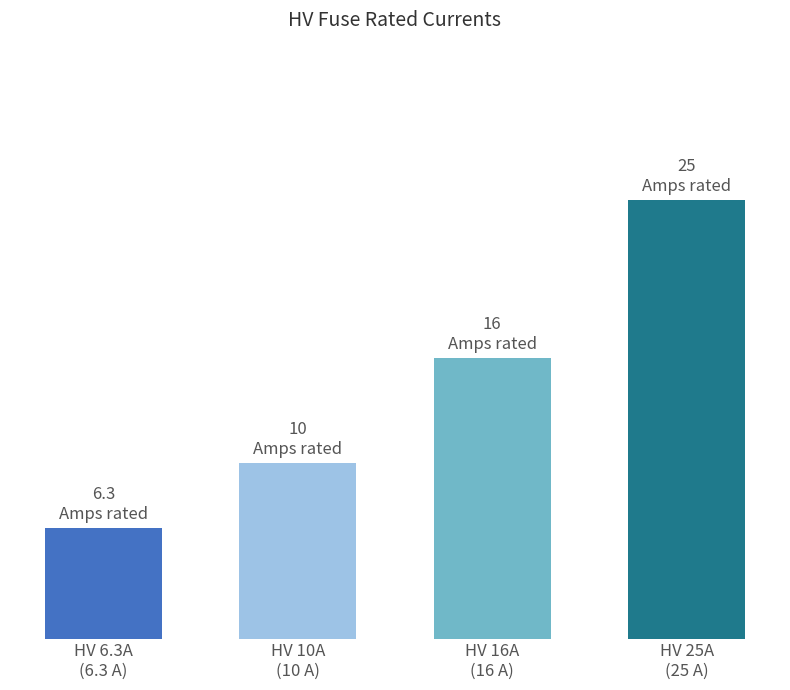

Reading left to right, transcribe all the data shown in this chart.

HV 6.3A
(6.3 A)=6.3	HV 10A
(10 A)=10.0	HV 16A
(16 A)=16.0	HV 25A
(25 A)=25.0